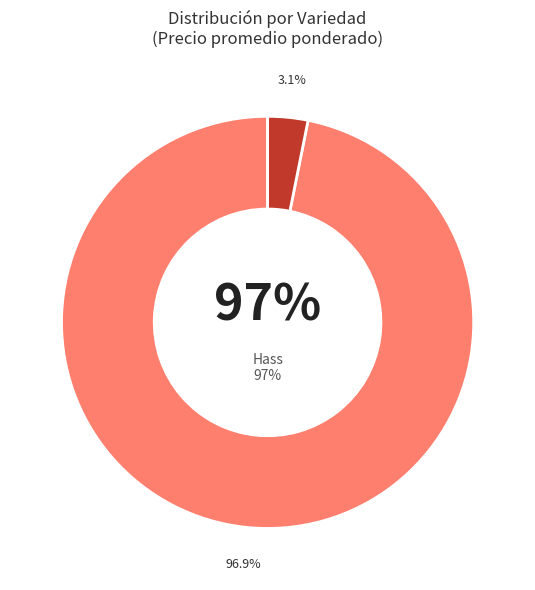

Which category has the biggest portion of the pie?

Hass